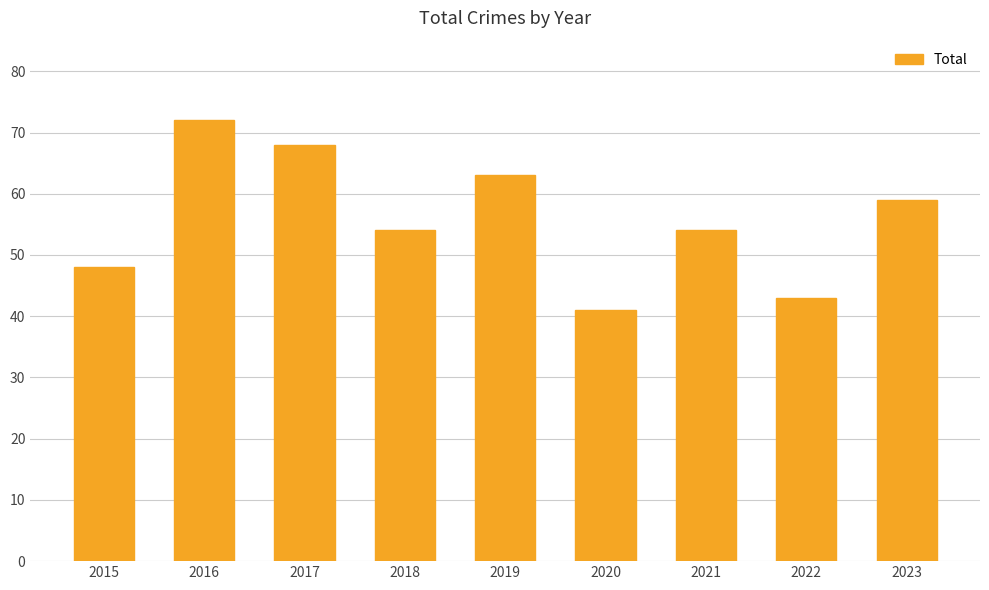

Which has a higher value, 2020 or 2017?

2017